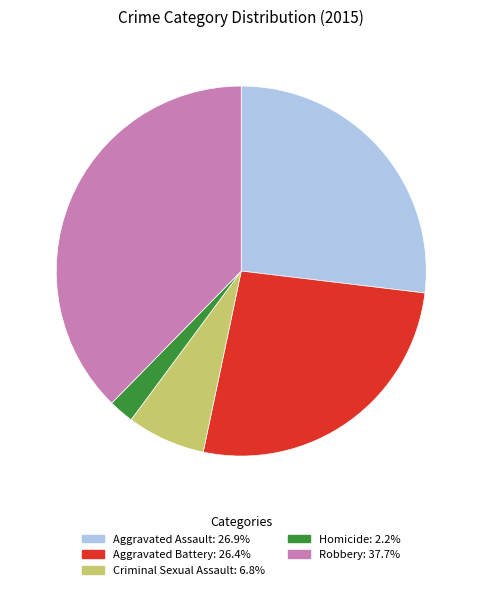

Approximately how many times larger is the value at Aggravated Assault compared to Aggravated Battery?

1.0